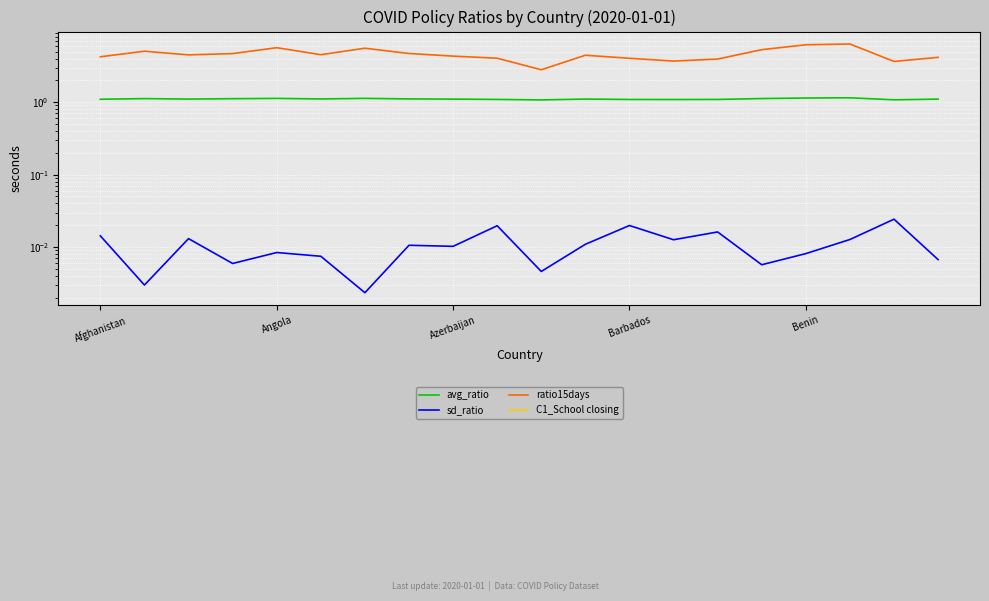

How many values in the ratio15days series are below 4?

4